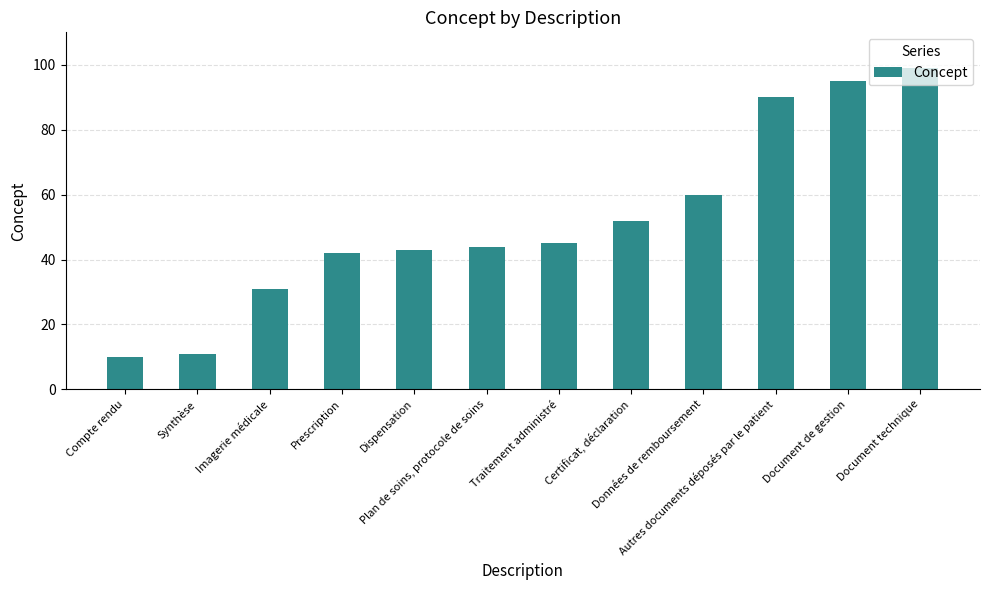

Which label corresponds to the largest value in the chart?

Document technique